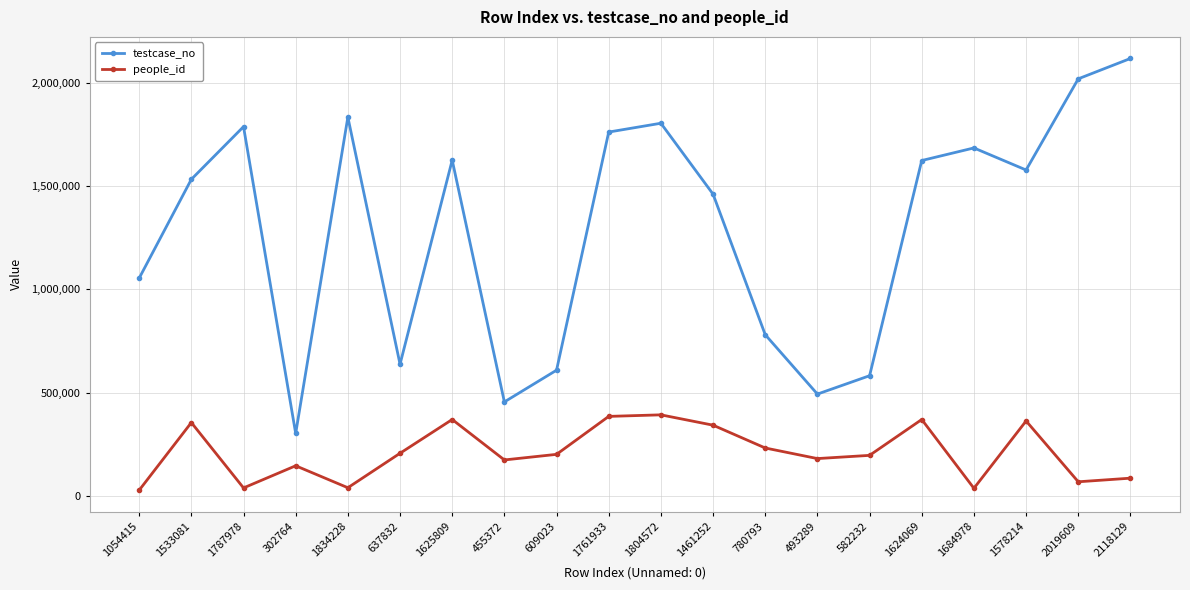

How many lines are shown in the chart?

2